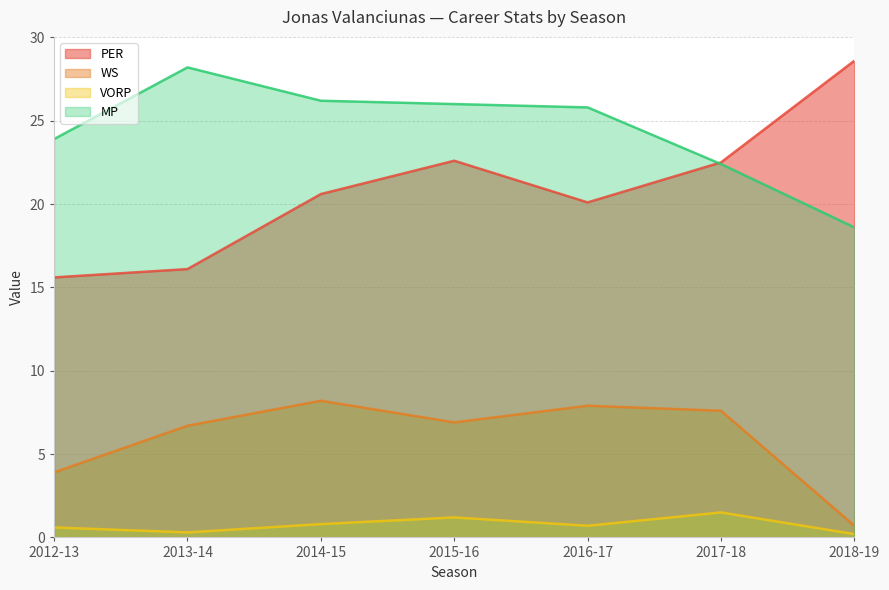

How many VORP values are between 0 and 1?

5